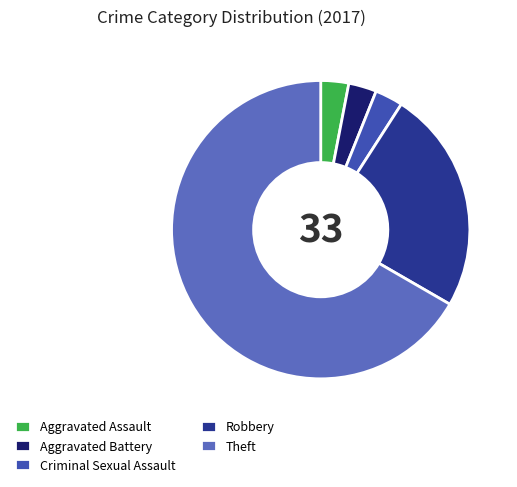

Which category accounts for the majority?

Theft